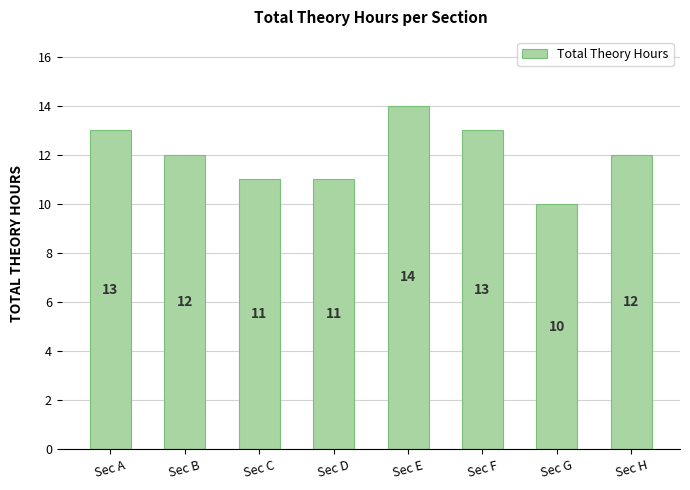

How many values are between 11 and 13?

6